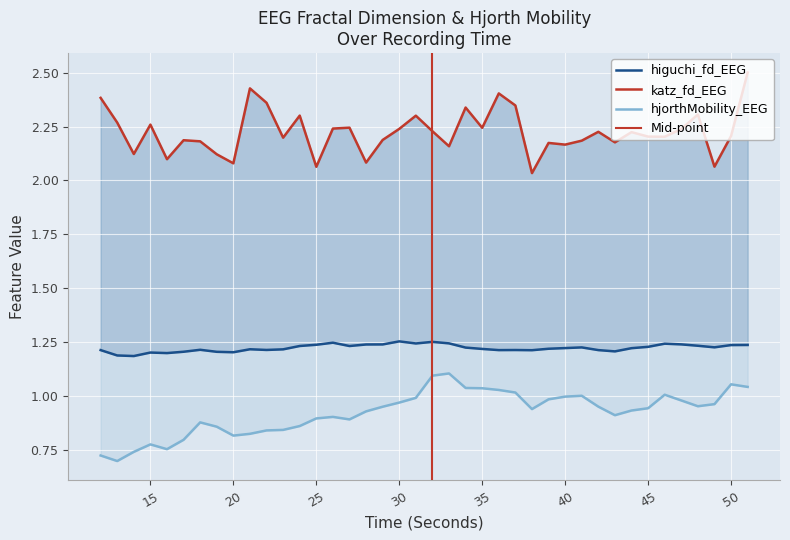

Between 45 and 48, which series saw the biggest shift?

katz_fd_EEG